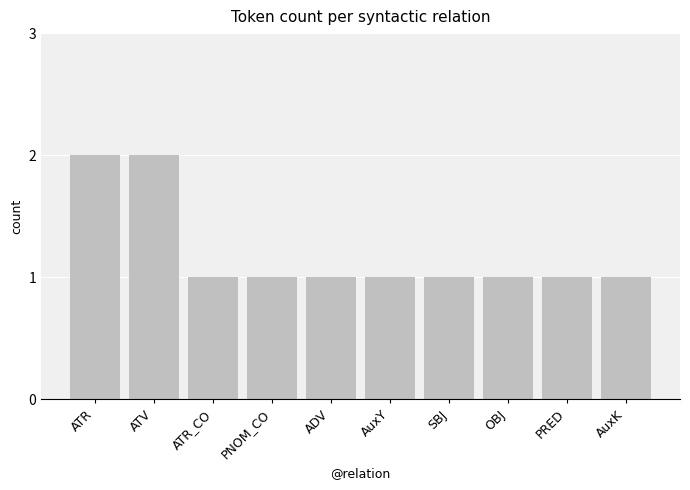

How many distinct data groups are displayed?

1